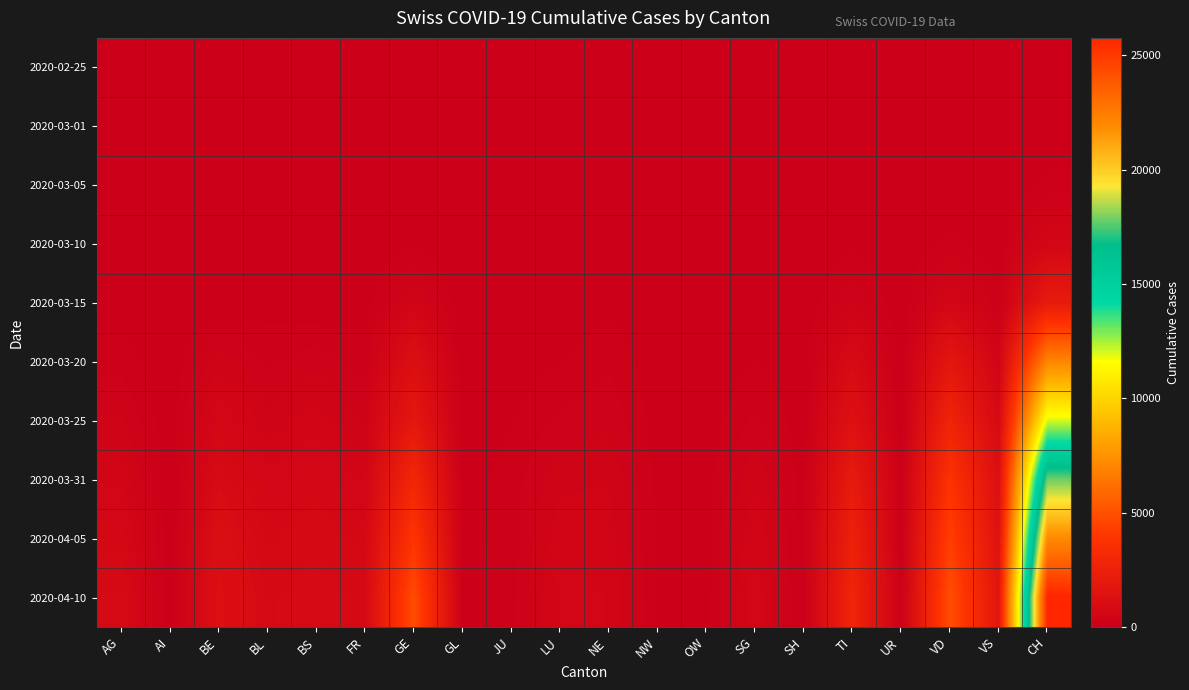

Which has a higher value, UR or SH?

UR